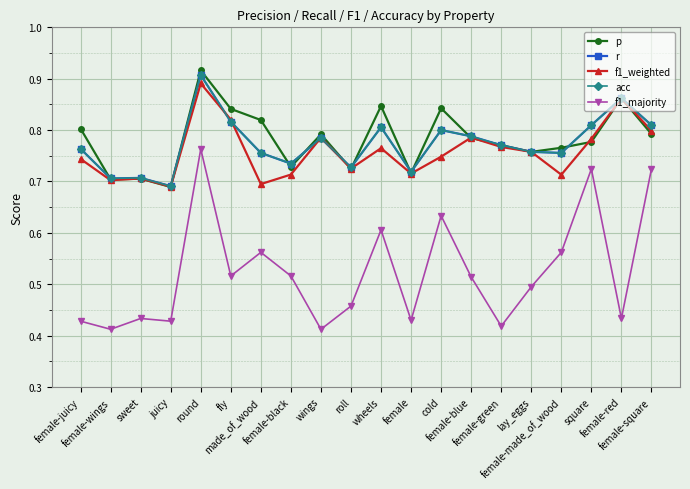

True or false: p and f1_majority intersect in this chart.

False